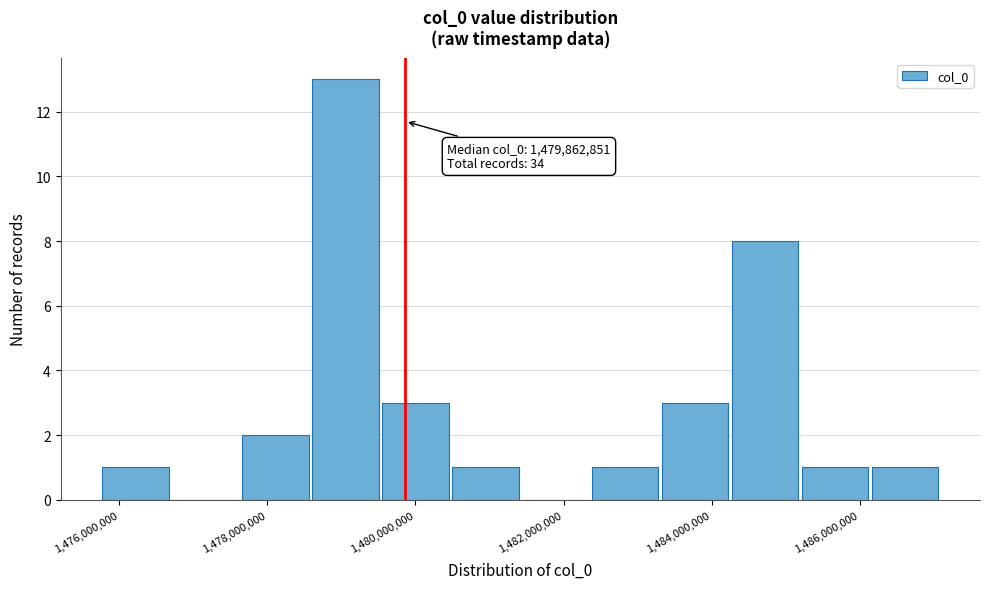

Over which range of the x-axis is the bar tallest?

1478600000 to 1479600000